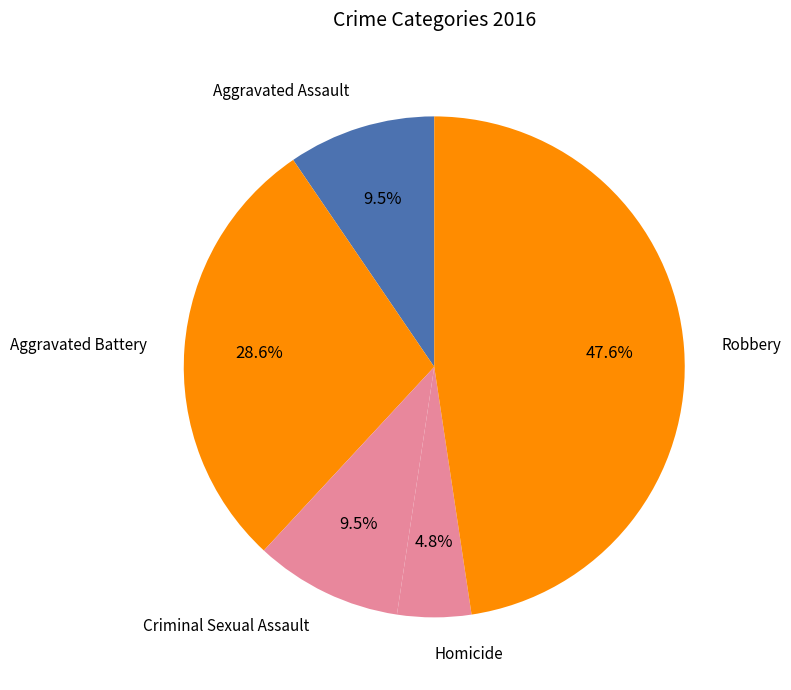

Count the number of slices in the pie.

5